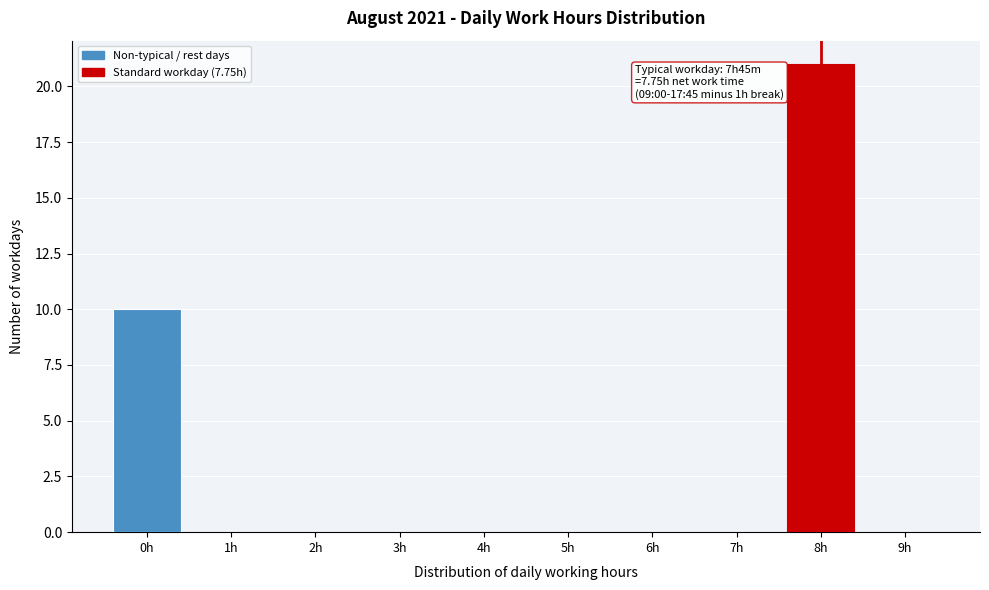

Reading left to right, extract all data points from this chart.

0h=10	1h=0	2h=0	3h=0	4h=0	5h=0	6h=0	7h=0	8h=21	9h=0